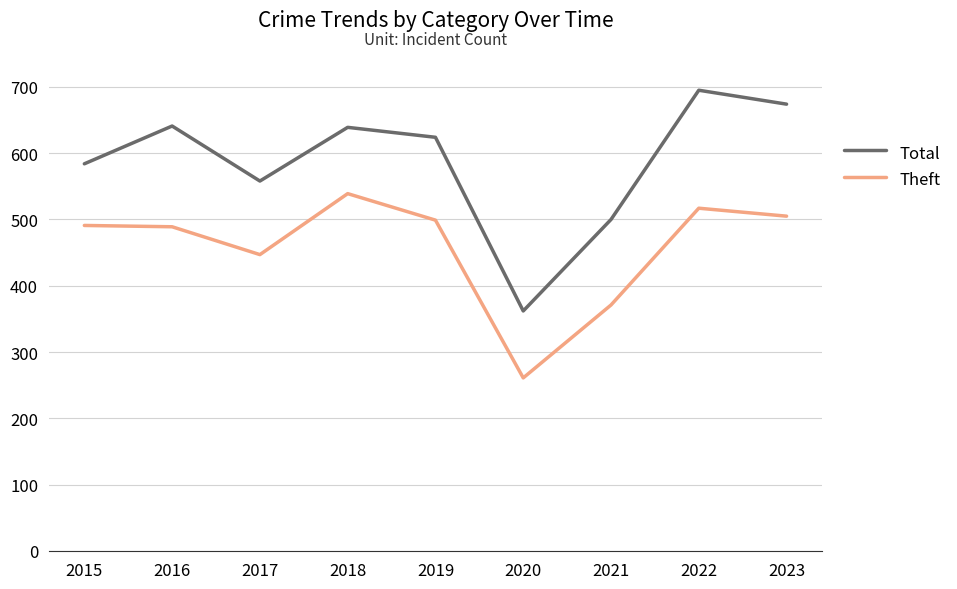

Between 2018 and 2022, which series saw the biggest shift?

Total